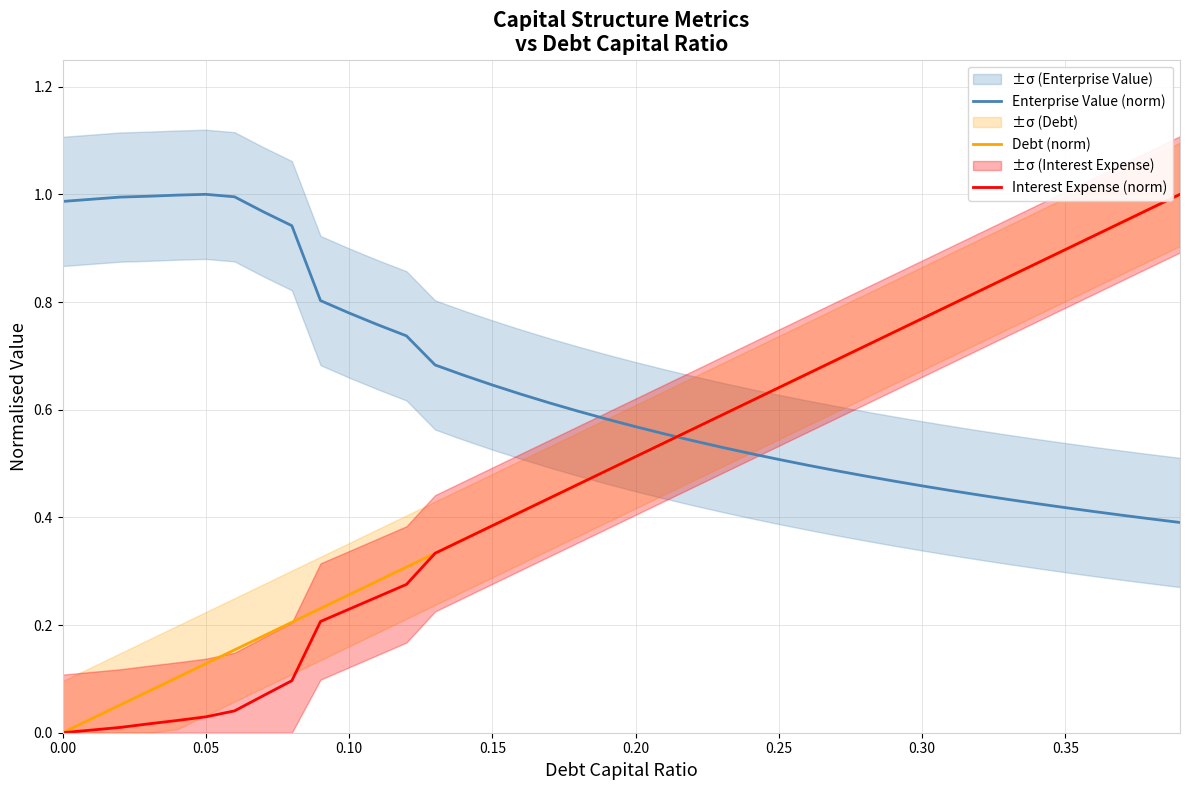

True or false: Enterprise Value (norm) and Interest Expense (norm) cross at least once.

True